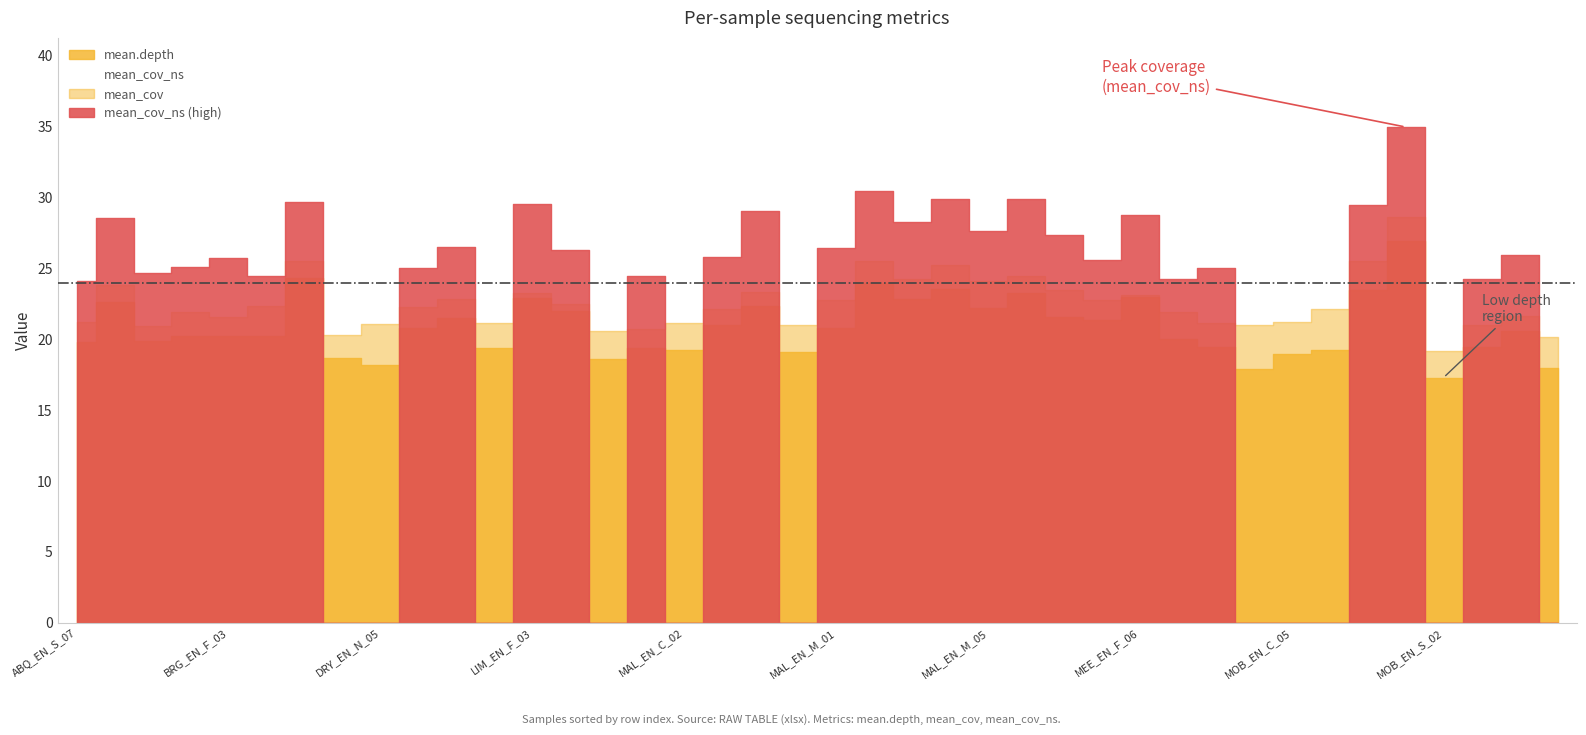

True or false: mean_cov and mean_cov_ns cross at least once.

False